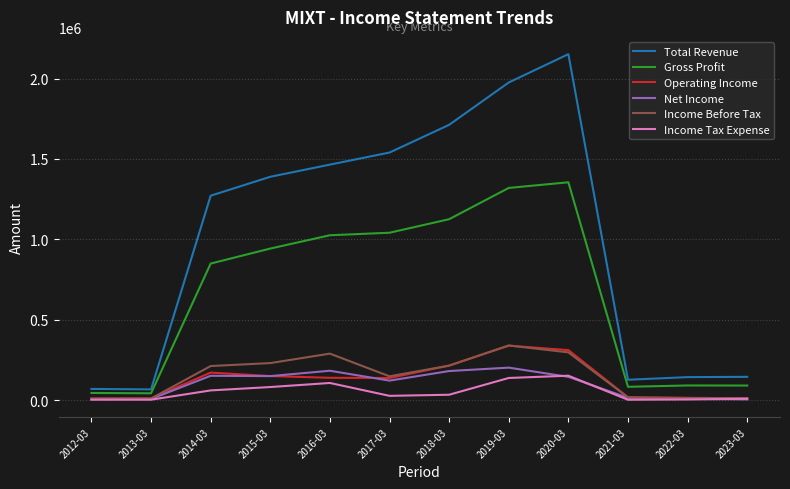

At which category does the chart reach its peak across all series?

2020-03